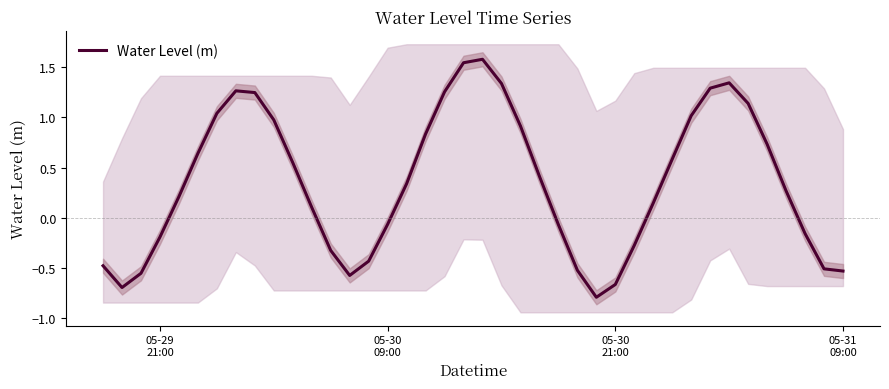

What is the value of the 4th point from the left?

-0.2